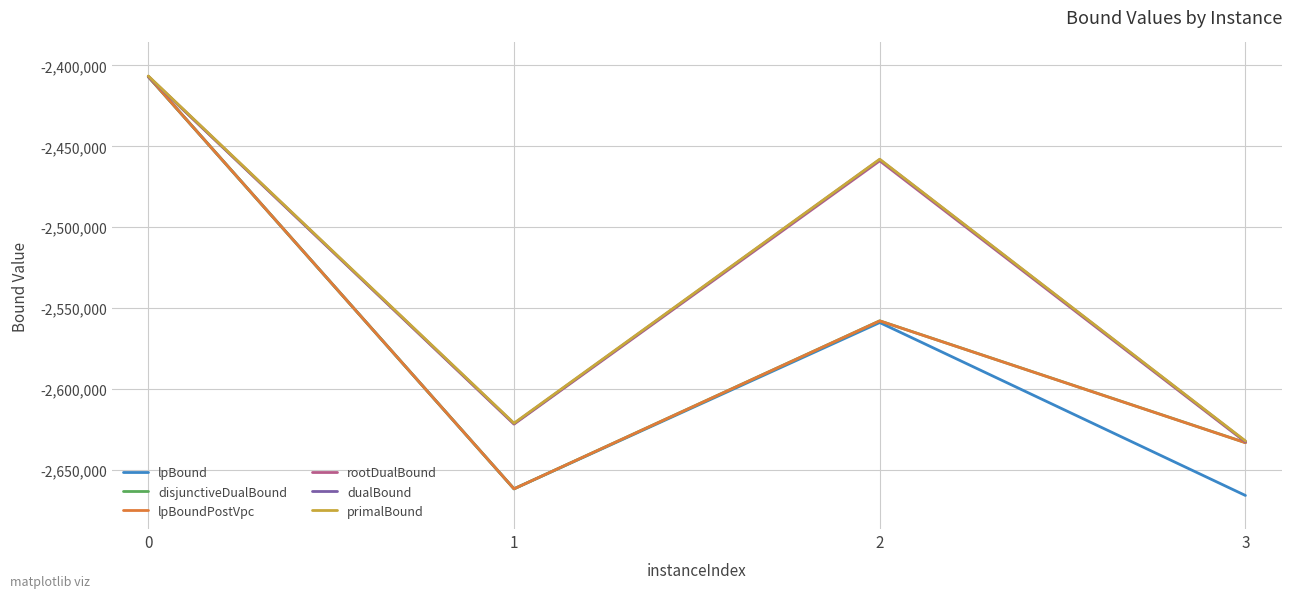

Reading left to right, what are all the values shown in this chart?

lpBound: -2406943.6	-2661655.9	-2558912.5	-2665753.6
disjunctiveDualBound: -2406943.6	-2661655.9	-2557844.8	-2633096.6
lpBoundPostVpc: -2406943.6	-2661655.9	-2557874.1	-2633145.8
rootDualBound: -2406922.1	-2621680.8	-2458970.7	-2632695.6
dualBound: -2406796.0	-2621364.3	-2458200.3	-2632288.9
primalBound: -2406559.9	-2621106.7	-2457977.1	-2632077.9